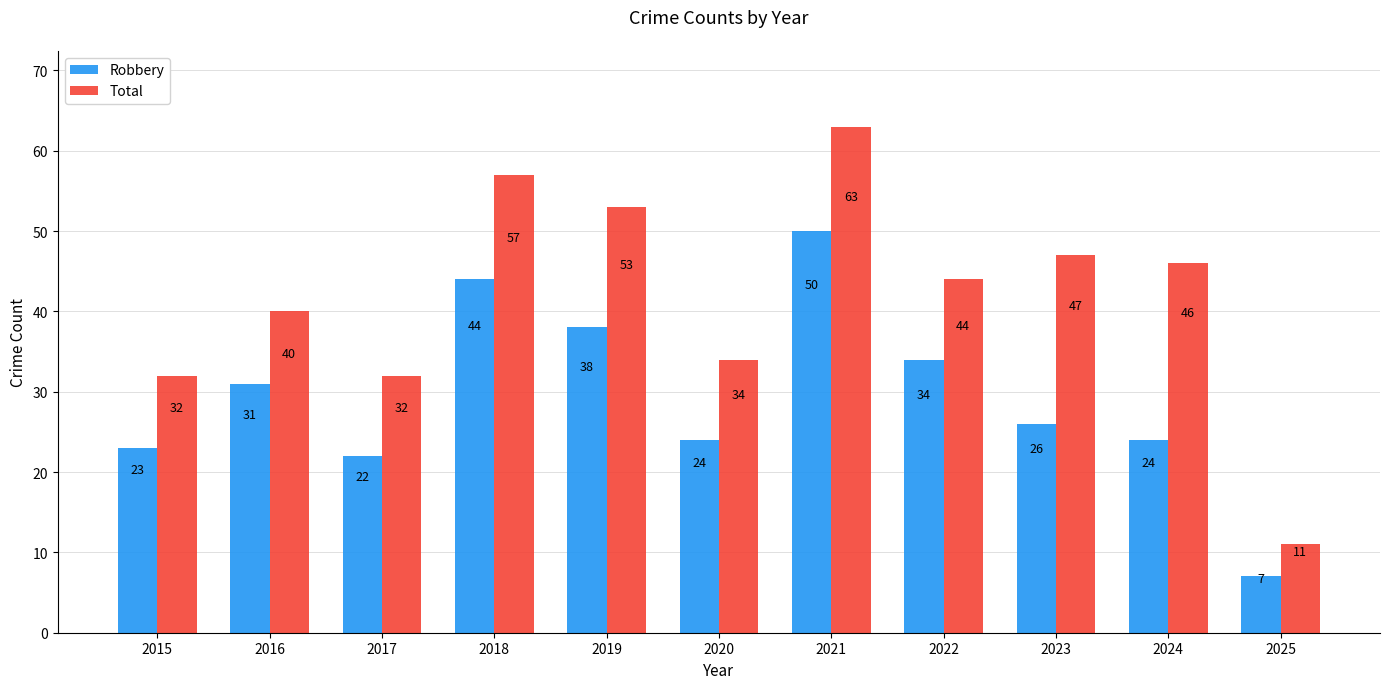

Which label corresponds to the largest value in the chart?

2021